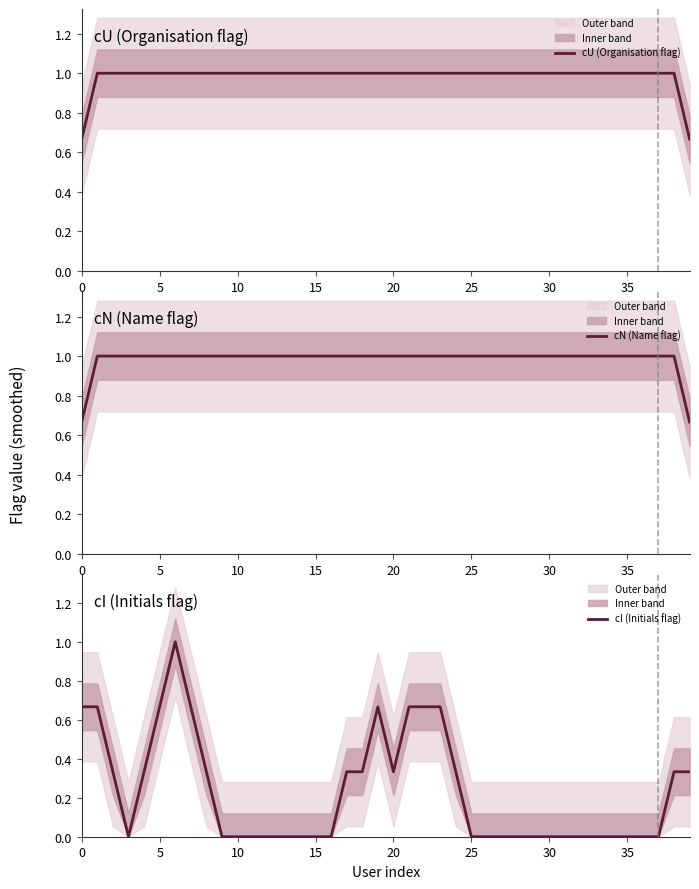

The cU (Organisation flag) series shows 1.0 at 9. True or false?

True